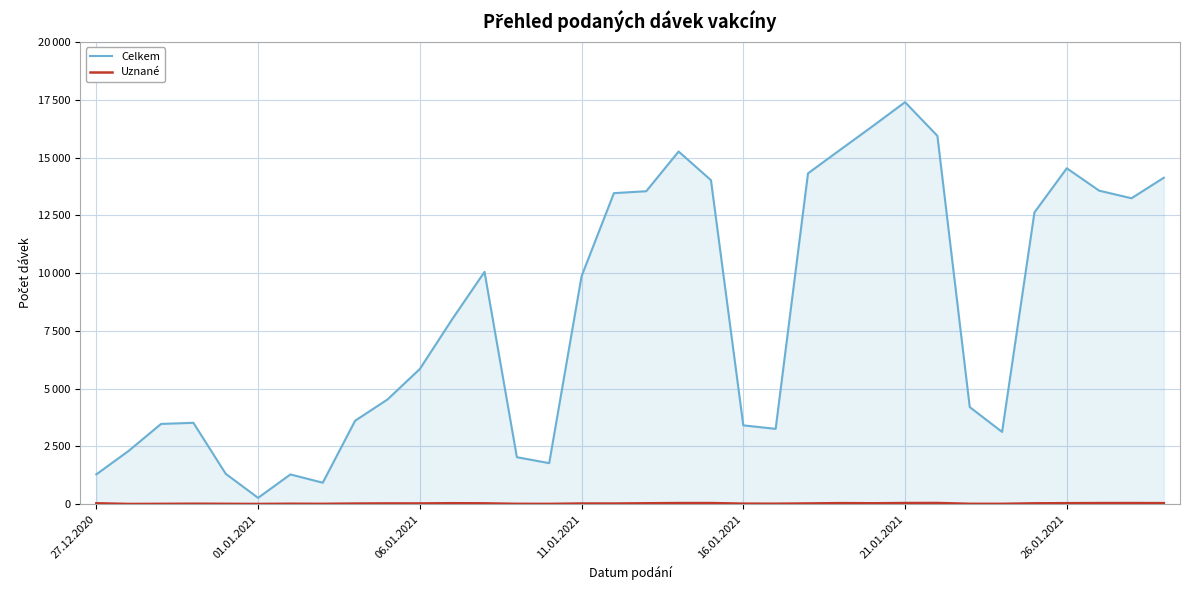

What position from the right is 26.01.2021?

4